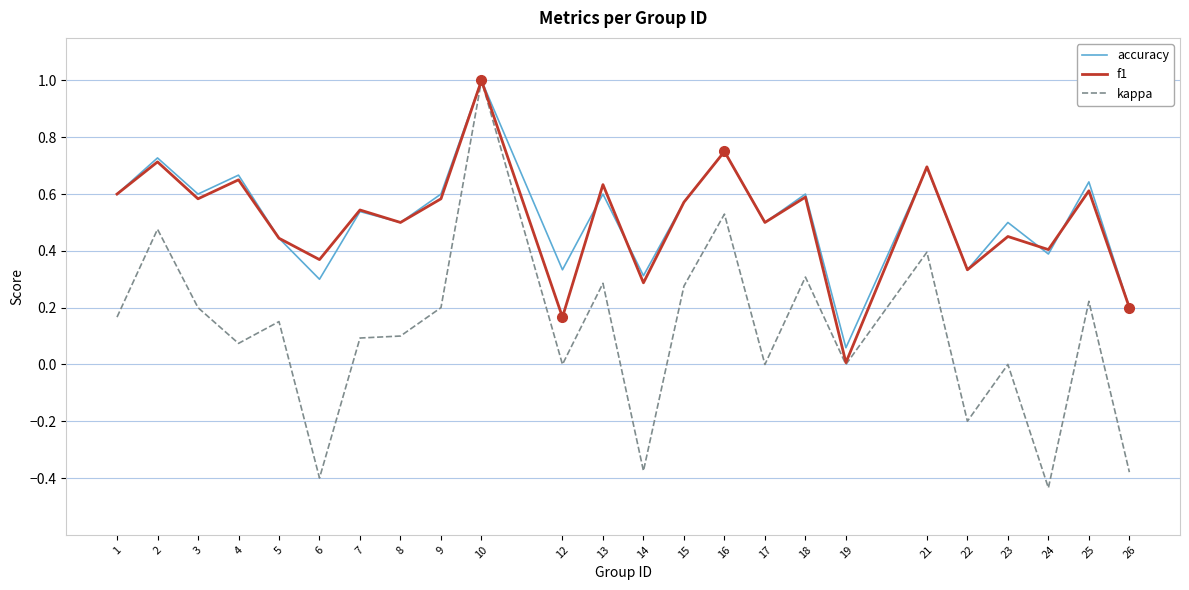

Is this an area chart (filled region under the line)?

No